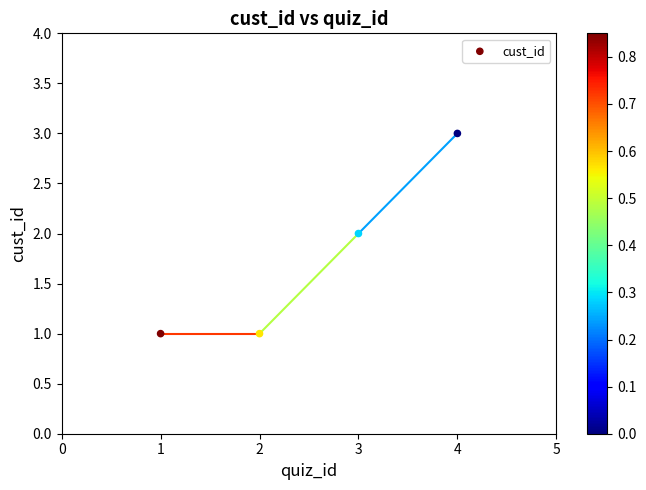

What is the range of X values (max minus min)?

3